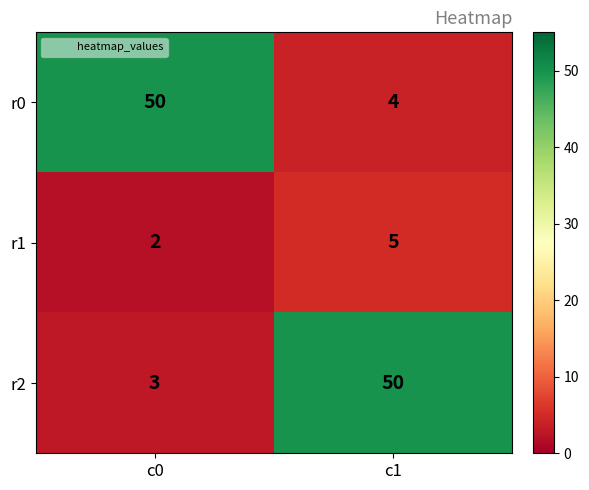

At which label does r2 reach its minimum?

c0